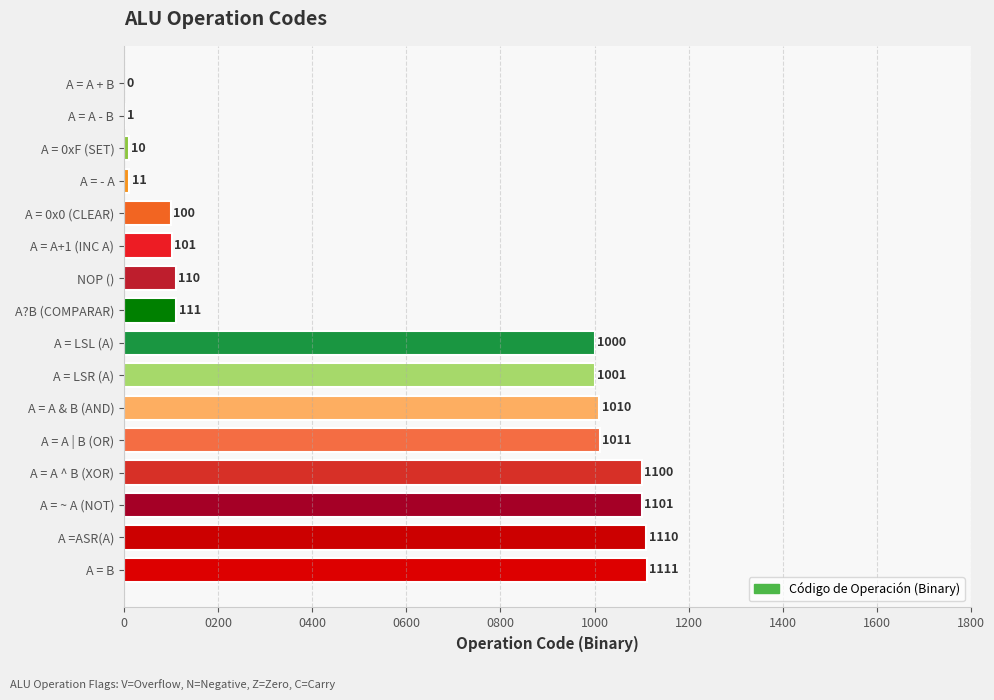

What is the sum of all values?

8888